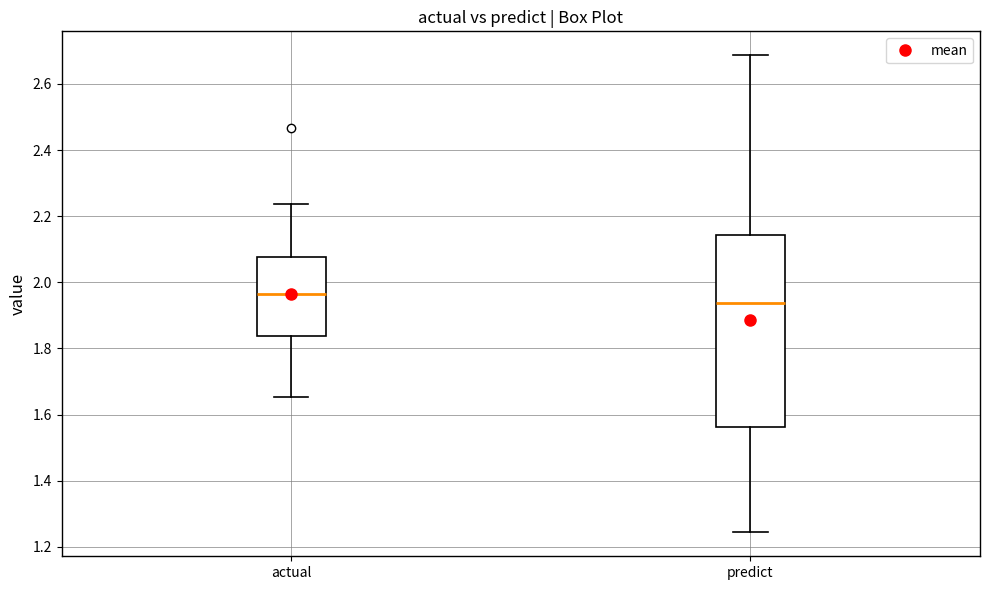

Which box is the tallest, from its lower edge to its upper edge?

predict